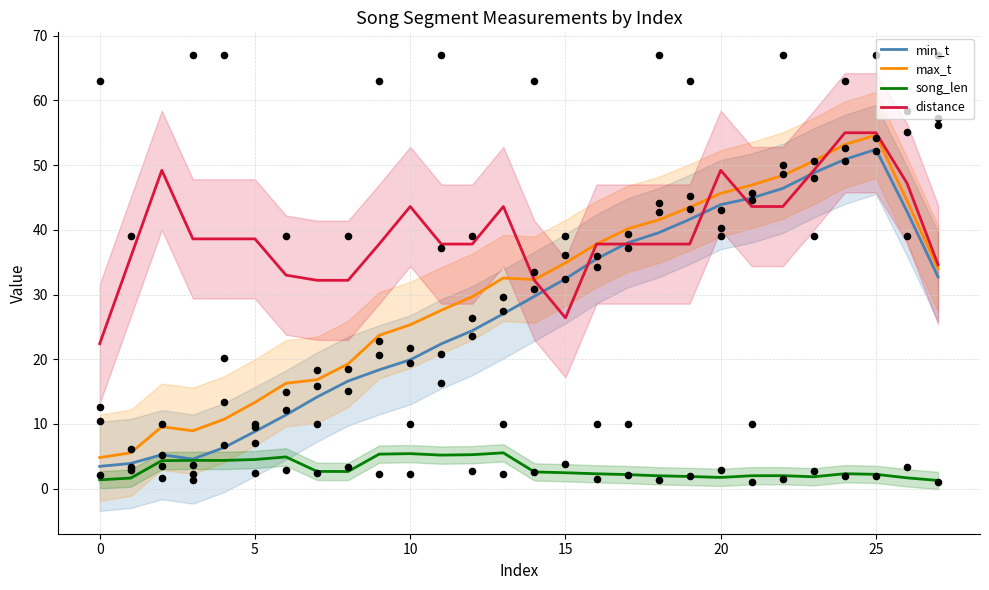

Which series has the largest total across all categories?

distance